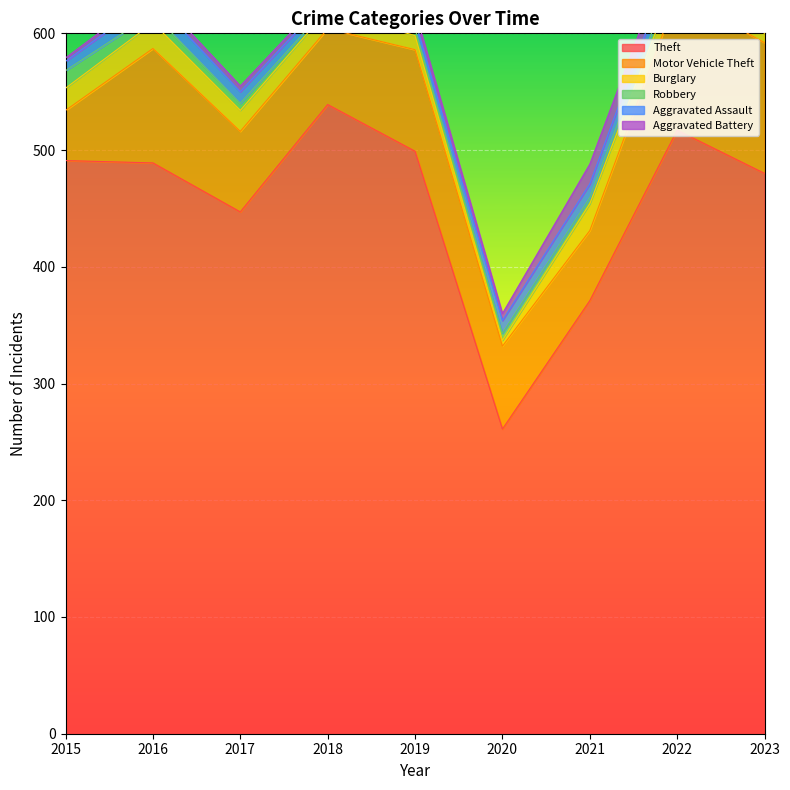

What is the difference between the Motor Vehicle Theft values at 2021 and 2020?

11